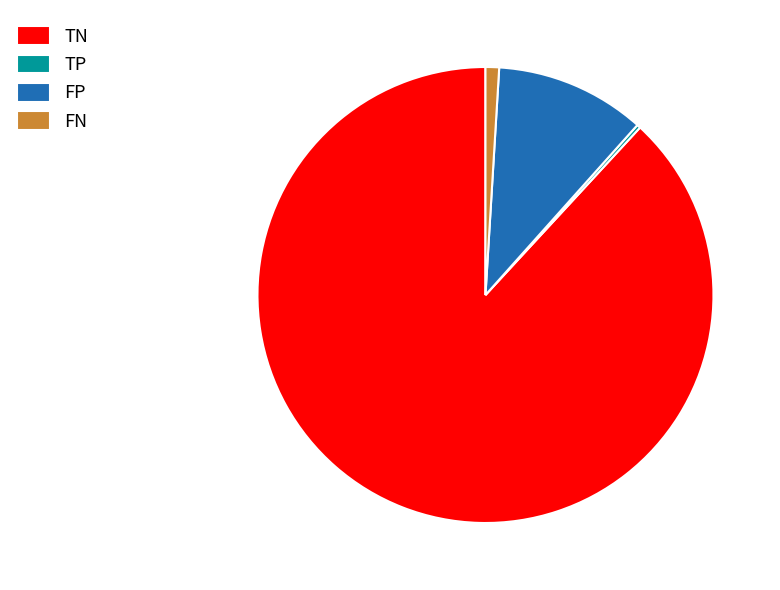

Does FN account for over 50% of the chart?

No